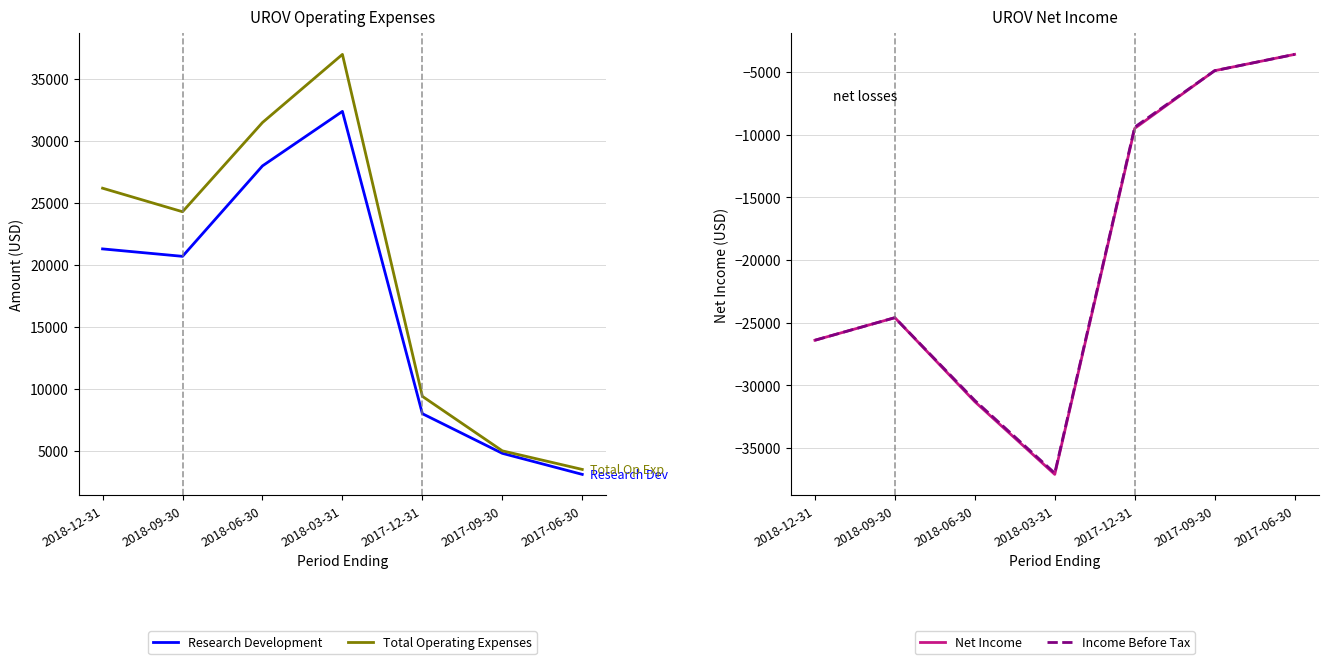

Reading left to right, extract all data points from this chart.

Research Development: 2018-12-31=21300	2018-09-30=20700	2018-06-30=28000	2018-03-31=32400	2017-12-31=8000	2017-09-30=4800	2017-06-30=3100
Total Operating Expenses: 2018-12-31=26200	2018-09-30=24300	2018-06-30=31500	2018-03-31=37000	2017-12-31=9400	2017-09-30=5000	2017-06-30=3500
Net Income: 2018-12-31=-26400	2018-09-30=-24600	2018-06-30=-31300	2018-03-31=-37100	2017-12-31=-9500	2017-09-30=-4900	2017-06-30=-3600
Income Before Tax: 2018-12-31=-26400	2018-09-30=-24600	2018-06-30=-31200	2018-03-31=-37000	2017-12-31=-9400	2017-09-30=-4900	2017-06-30=-3600